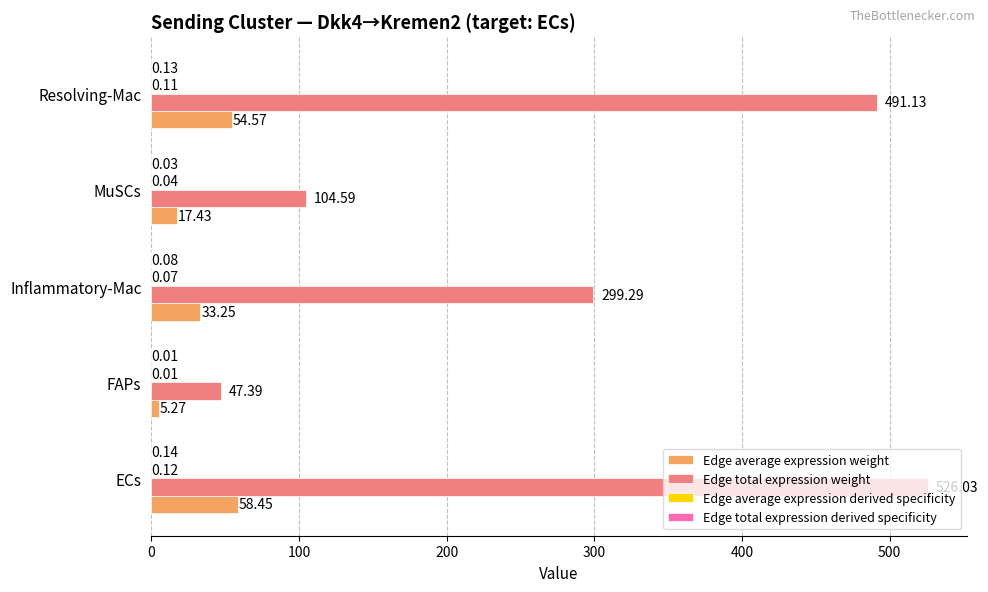

Where is Edge total expression weight nearest to the value 286?

Inflammatory-Mac